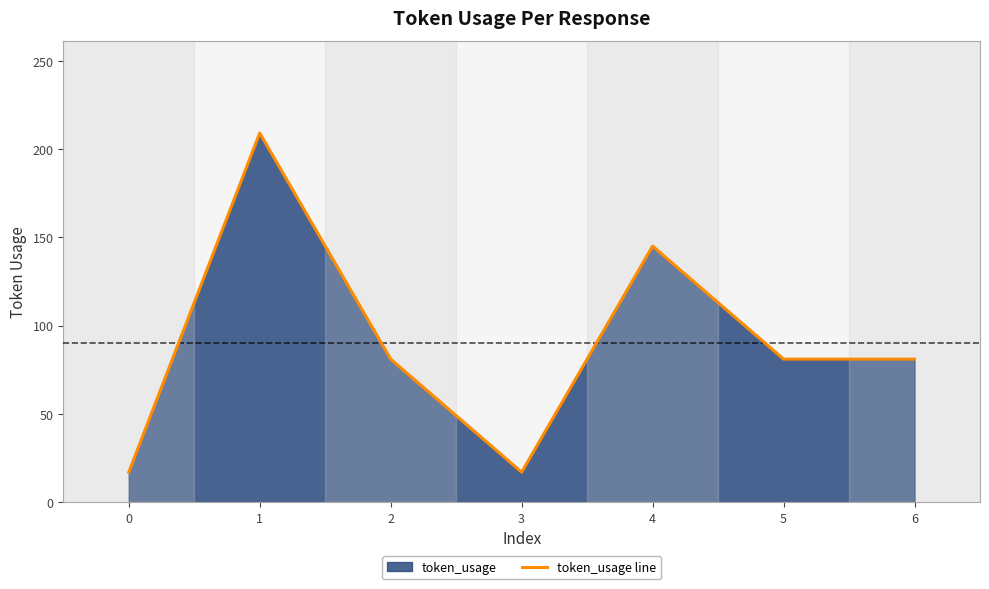

What is the approximate value at 0, to the nearest 5?

15